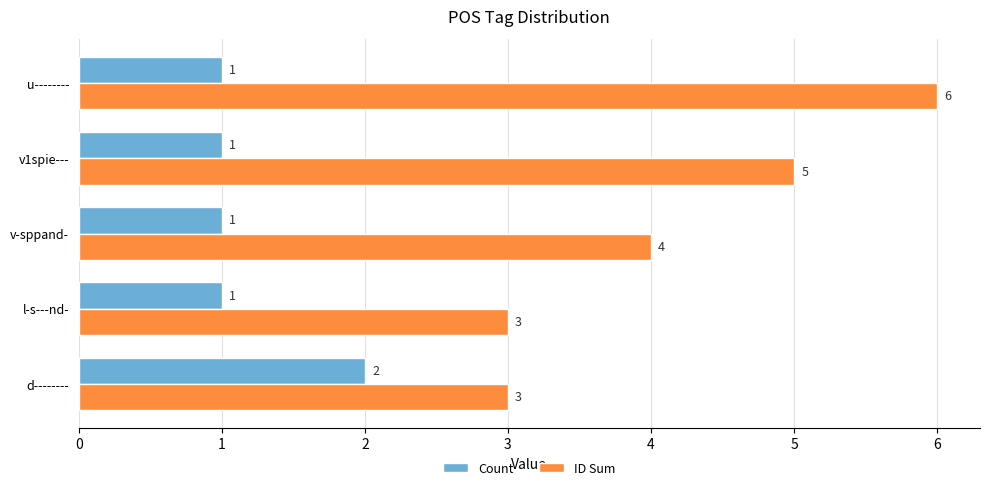

True or false: Count has a value of 1 at v1spie---.

True